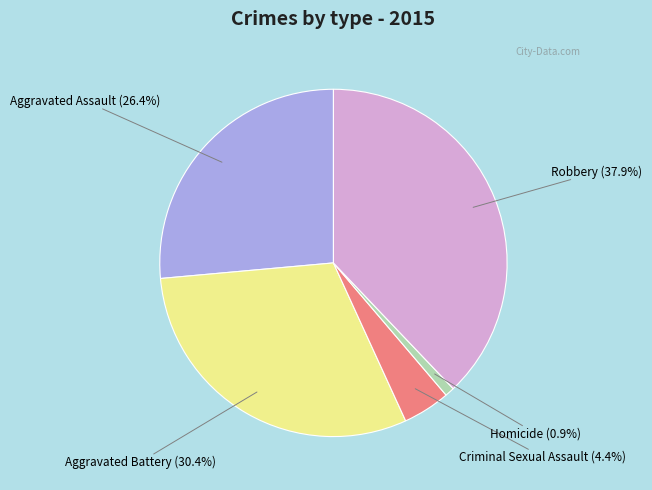

Is there a majority slice in this chart?

No